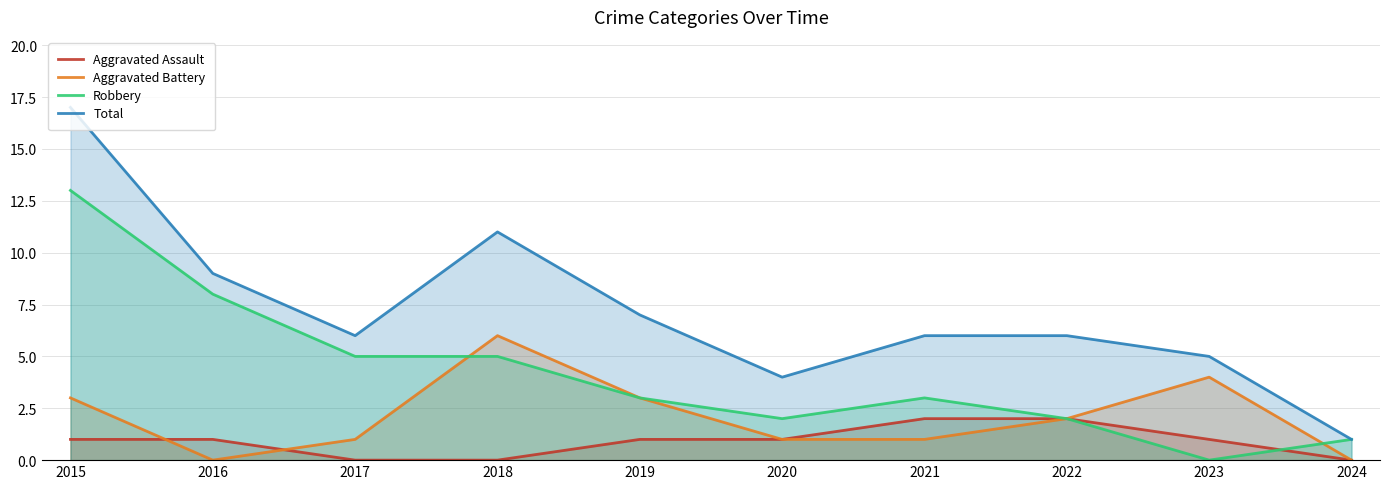

What is the difference between the Total values at 2024 and 2020?

3